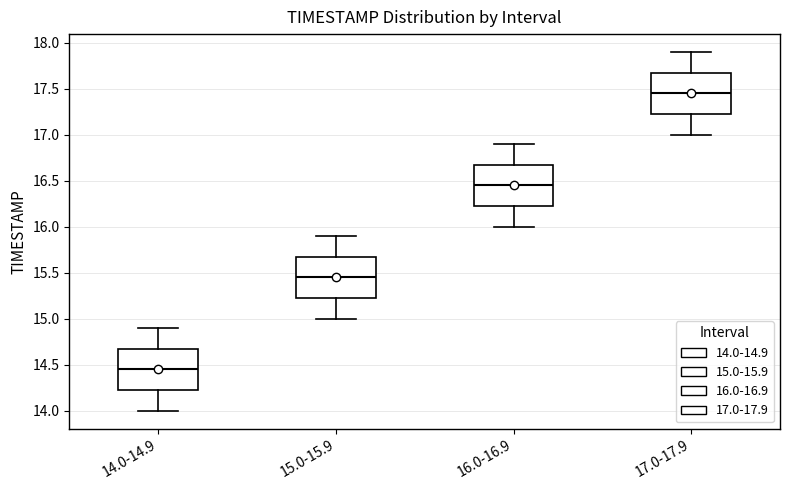

Which box has the highest median line?

17.0-17.9